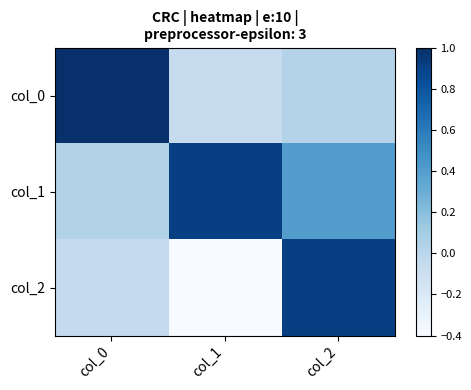

Reading left to right, transcribe all the data shown in this chart.

col_0: col_0=1.0	col_1=-0.1	col_2=0.0
col_1: col_0=0.0	col_1=0.9	col_2=0.4
col_2: col_0=-0.0	col_1=-0.4	col_2=0.9